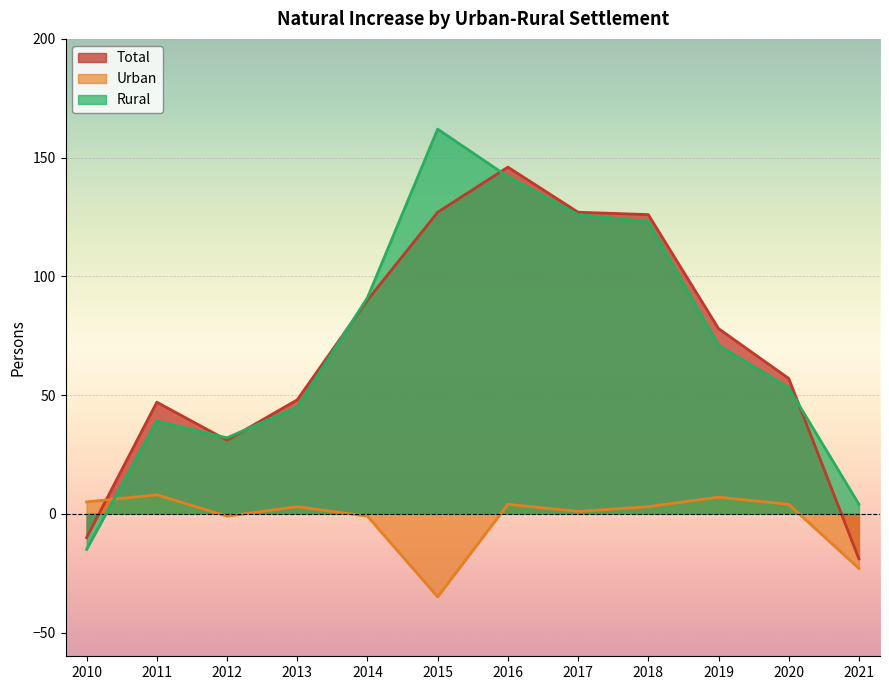

What is the value of the Total point at the 4th from the left?

48